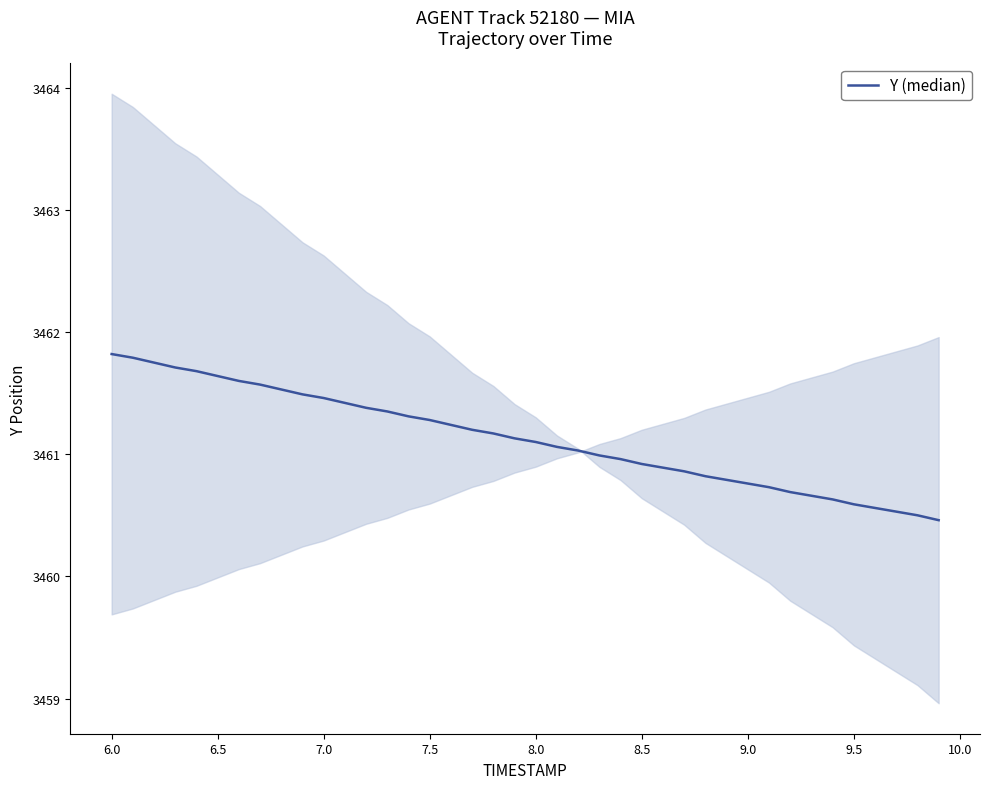

What is the minimum value shown in the chart?

3460.5